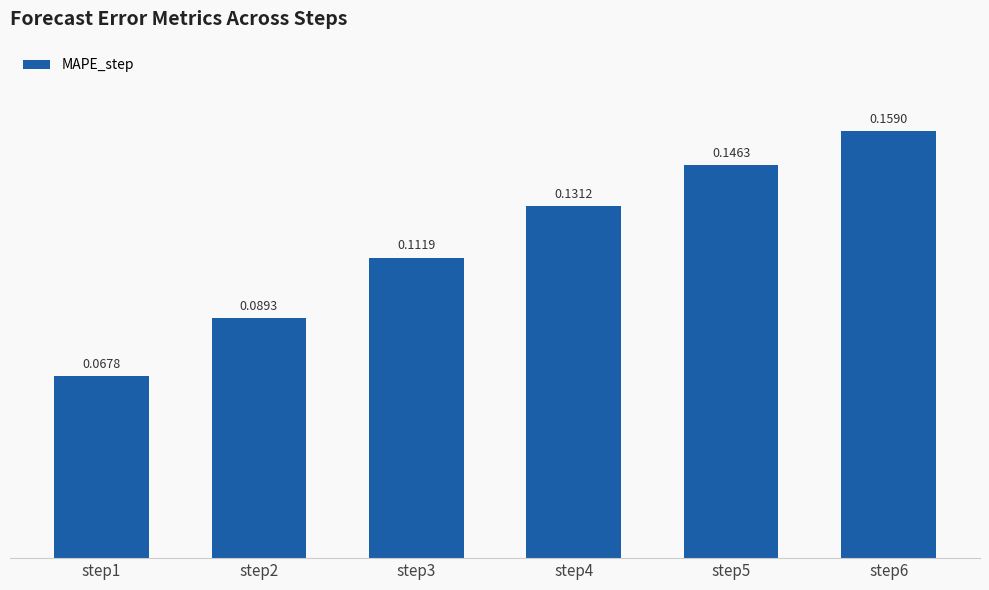

Which has a higher value, step3 or step1?

step3